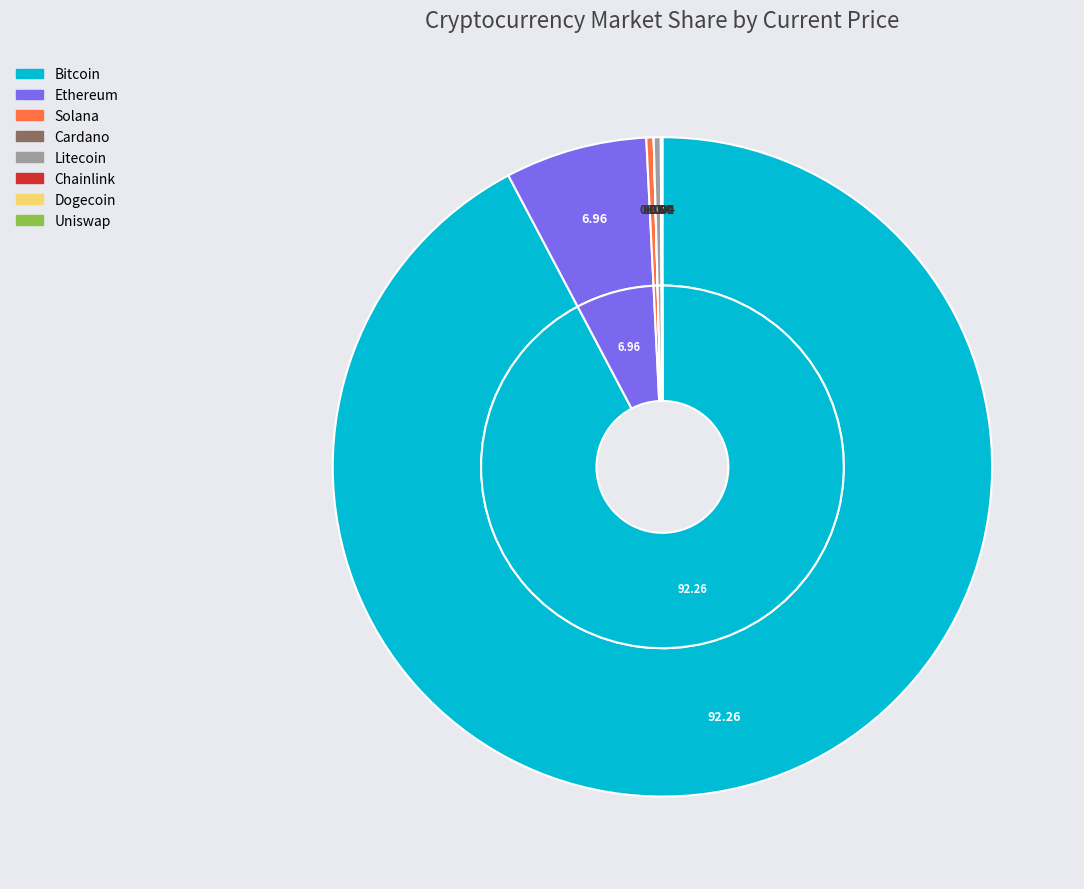

Rank the categories by value from lowest to highest.

doge, ada, uni, link, ltc, sol, eth, btc